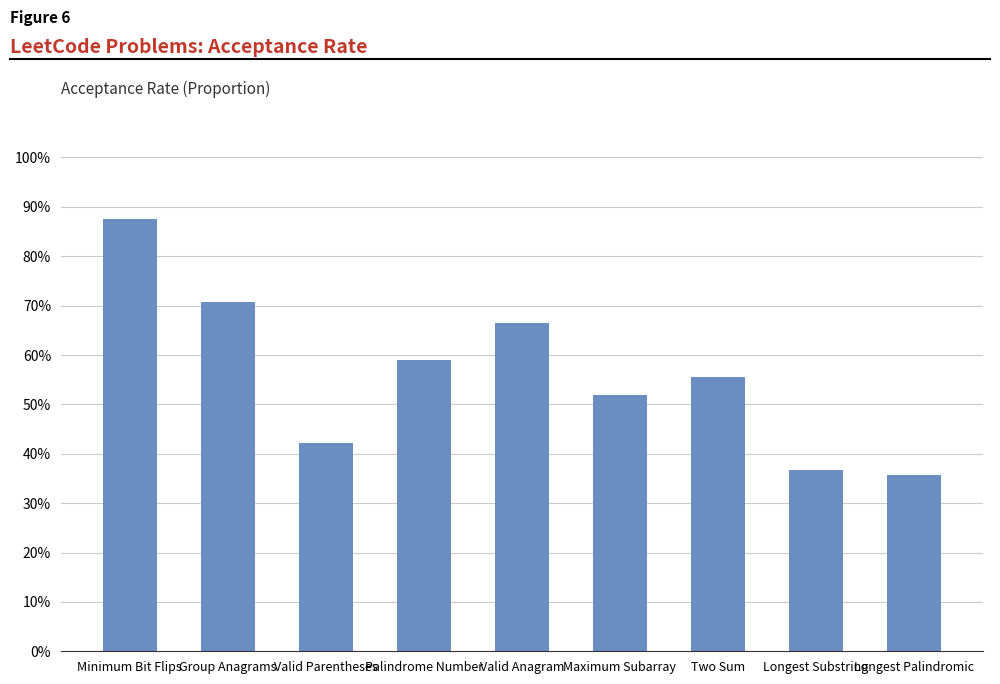

What is the label of the 1st bar from the left?

Minimum Bit Flips